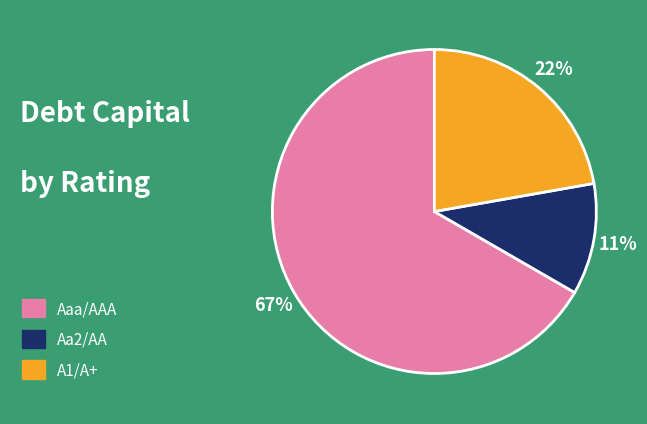

What is the majority slice?

Aaa/AAA